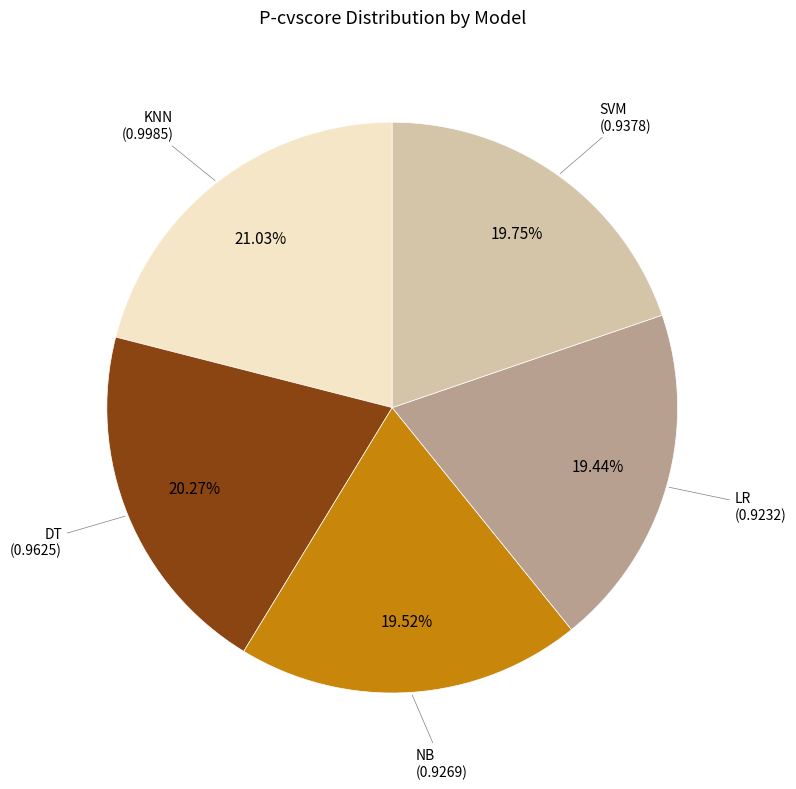

How many slices are in this pie chart?

5